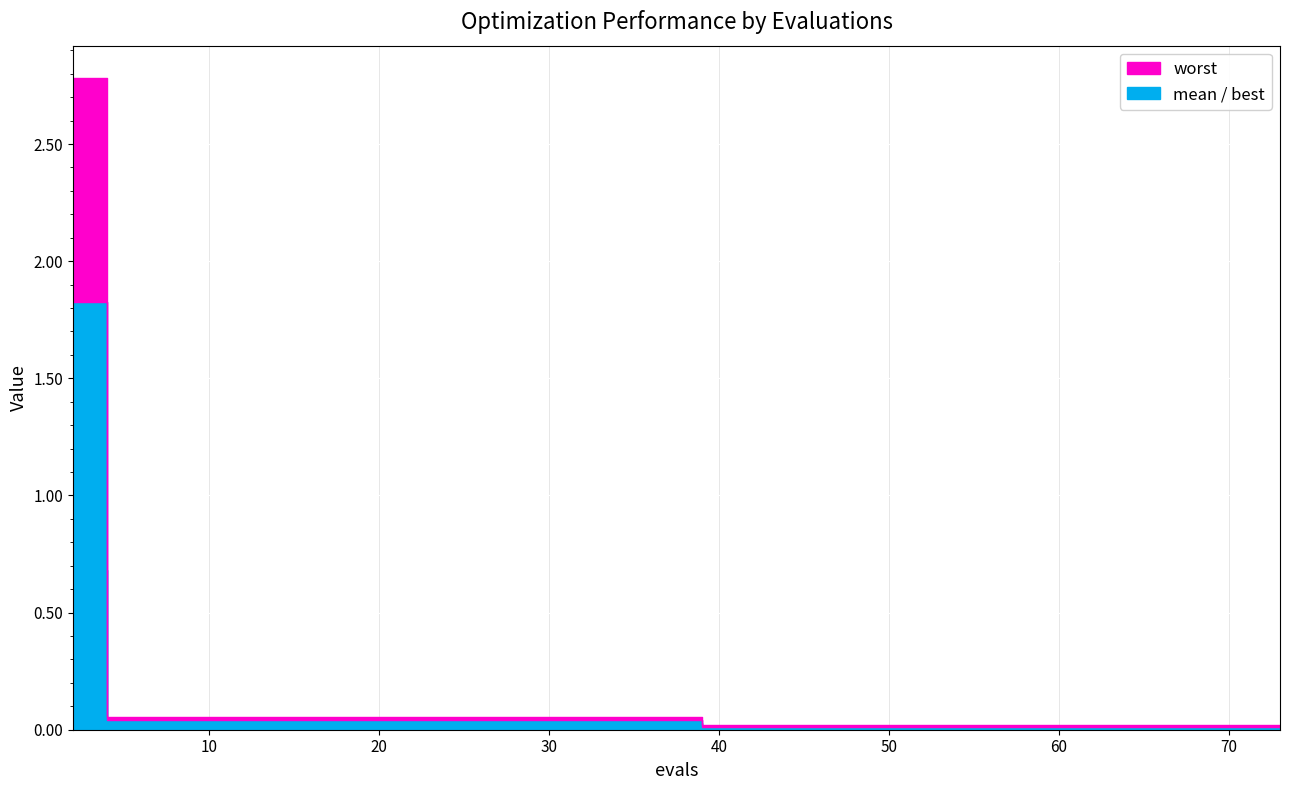

What is the label of the 2nd point from the left?

10